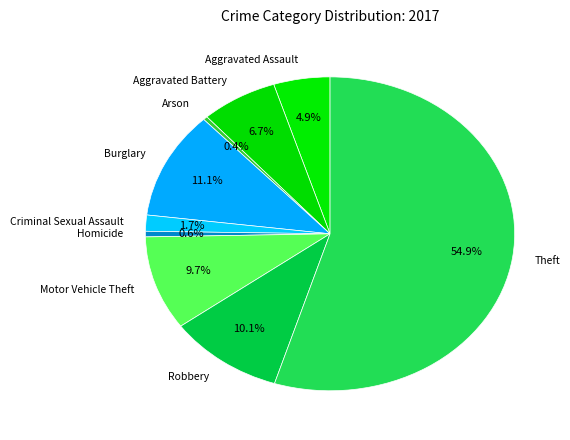

To the nearest percent, what percentage of the pie is Criminal Sexual Assault?

2%